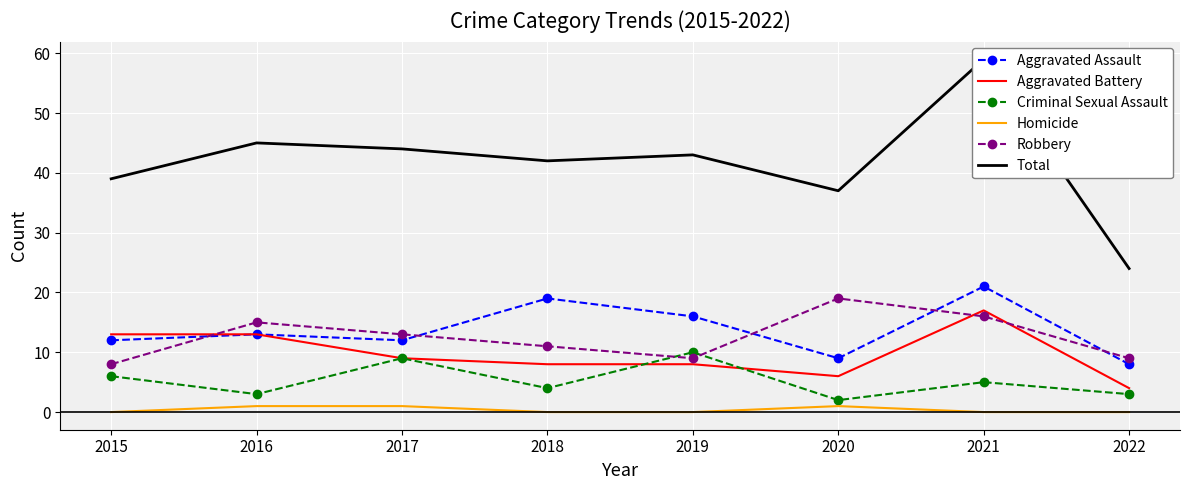

True or false: Aggravated Assault and Homicide cross at least once.

False